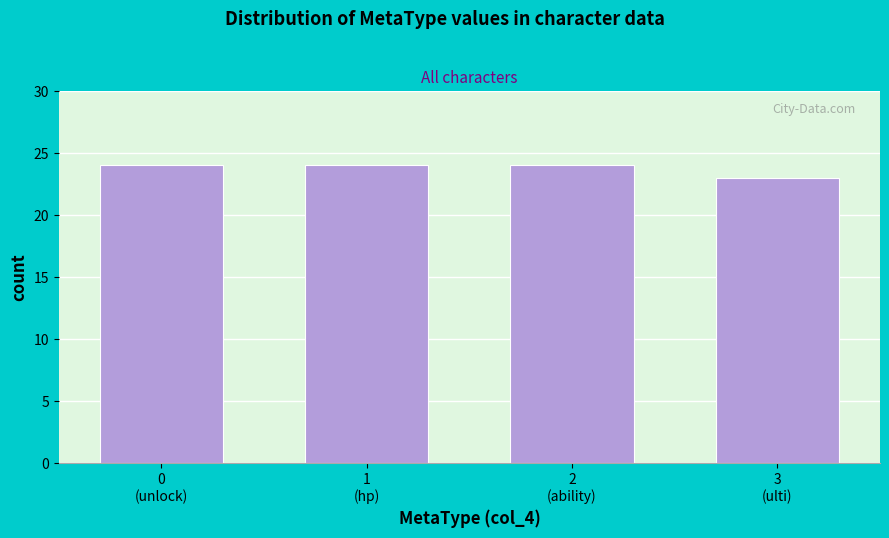

Reading left to right, list all the values displayed in this chart.

24	24	24	23